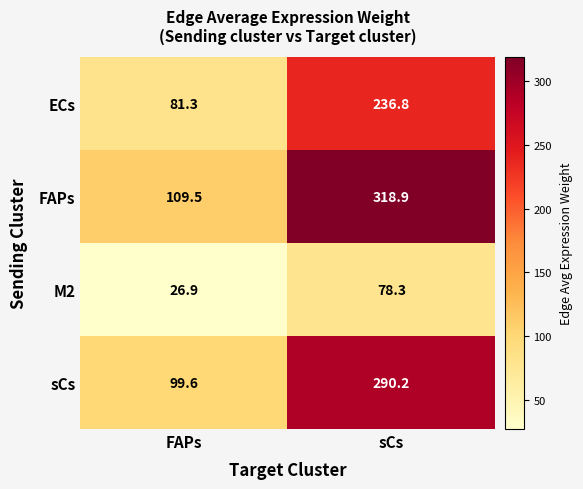

Where is sCs nearest to the value 194?

FAPs